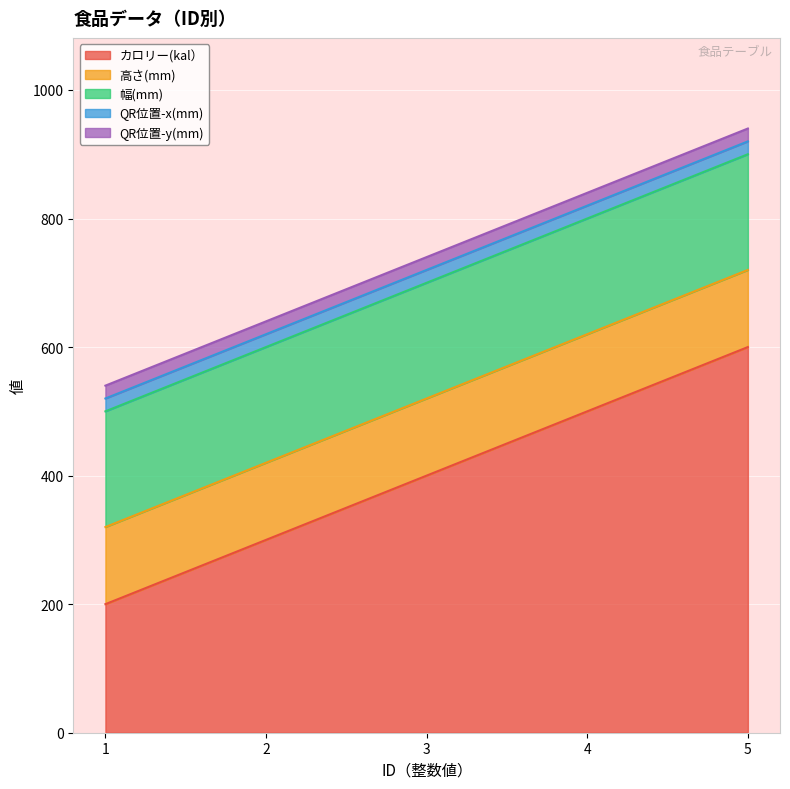

Reading left to right, transcribe all the data shown in this chart.

カロリー(kal）: 200	300	400	500	600
高さ(mm): 120	120	120	120	120
幅(mm): 180	180	180	180	180
QR位置-x(mm): 20	20	20	20	20
QR位置-y(mm): 20	20	20	20	20